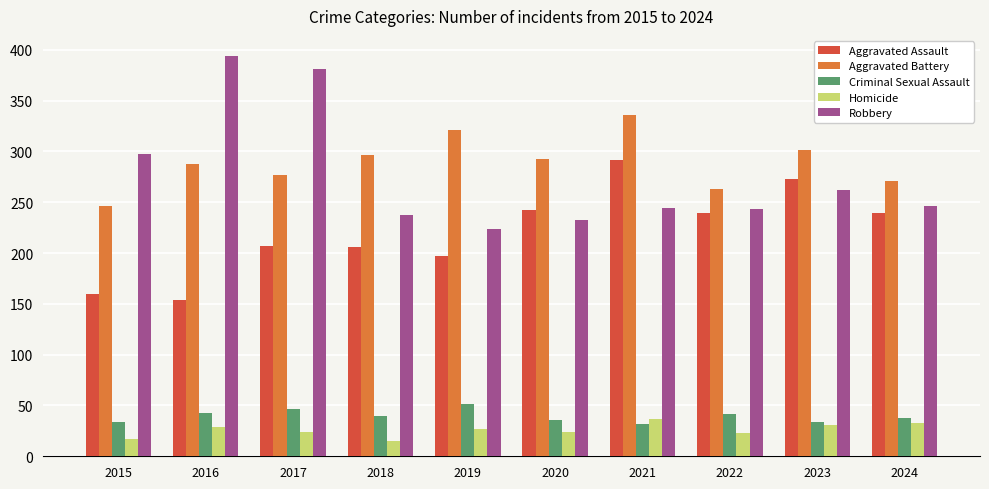

What are all the series names shown in the legend?

Aggravated Assault, Aggravated Battery, Criminal Sexual Assault, Homicide, Robbery